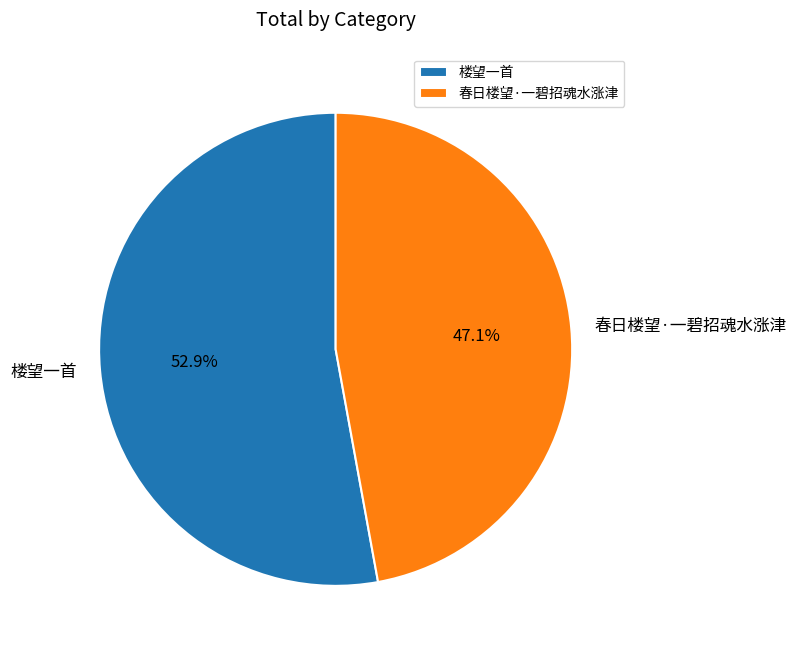

What is the smallest slice in the pie chart?

春日楼望·一碧招魂水涨津